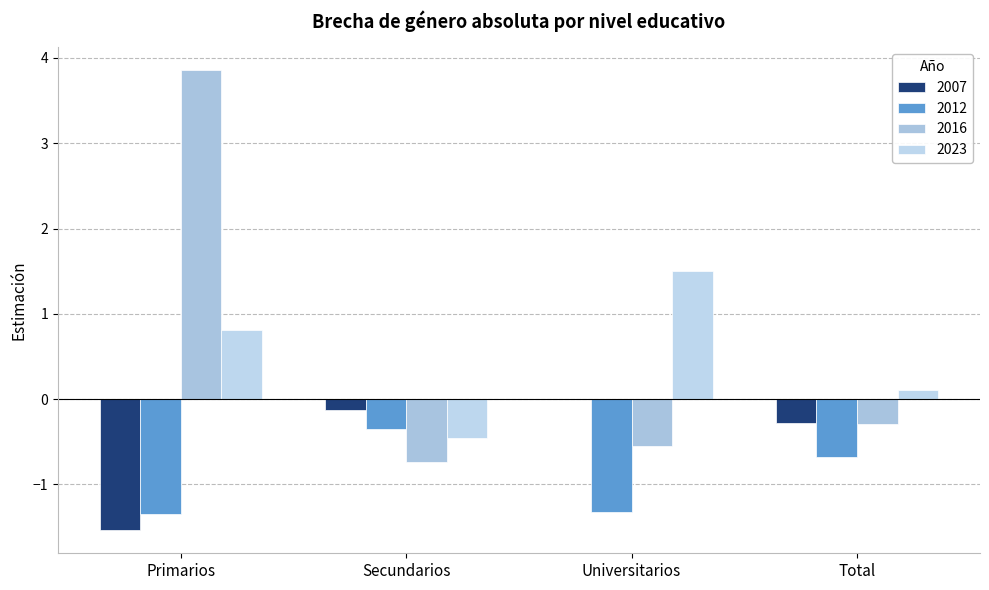

How many groups of bars are there?

4